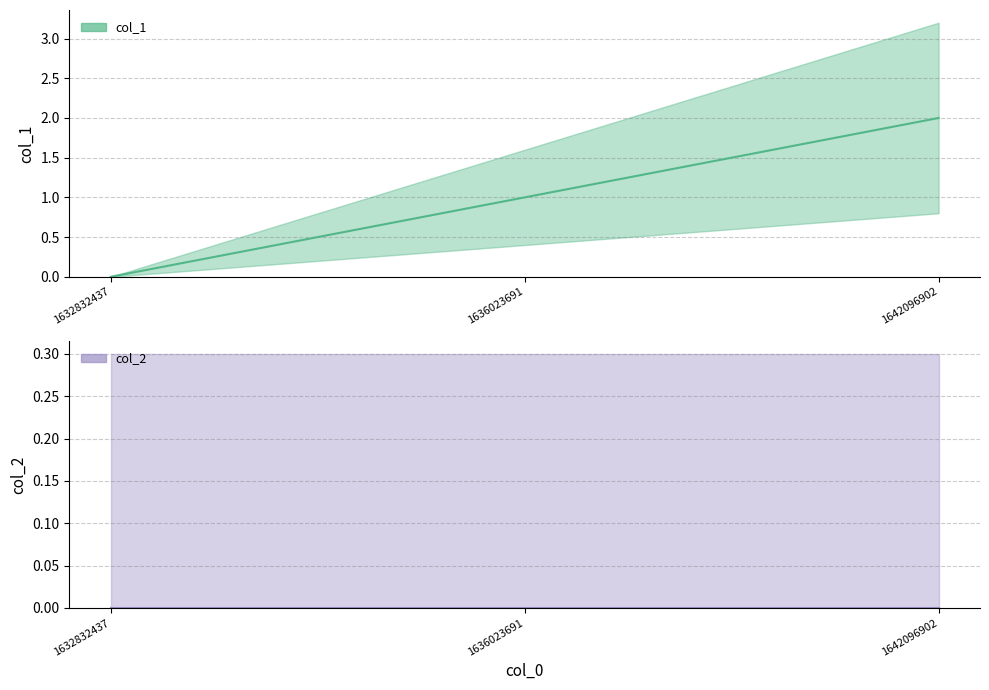

Reading left to right, extract all data points from this chart.

0	1	2